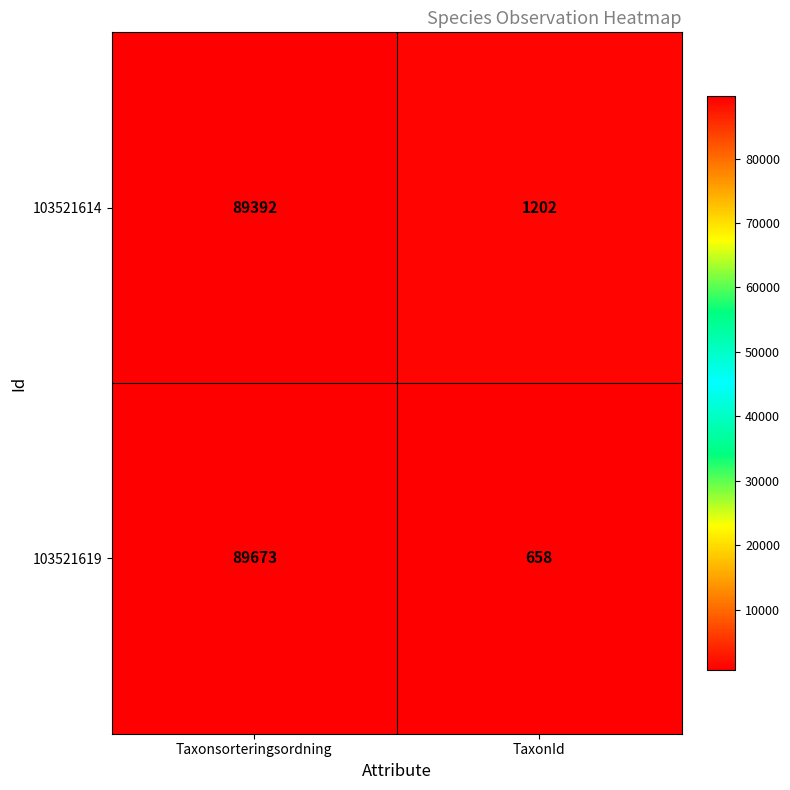

Reading left to right, what are all the values shown in this chart?

103521614: Taxonsorteringsordning=89392	TaxonId=1202
103521619: Taxonsorteringsordning=89673	TaxonId=658